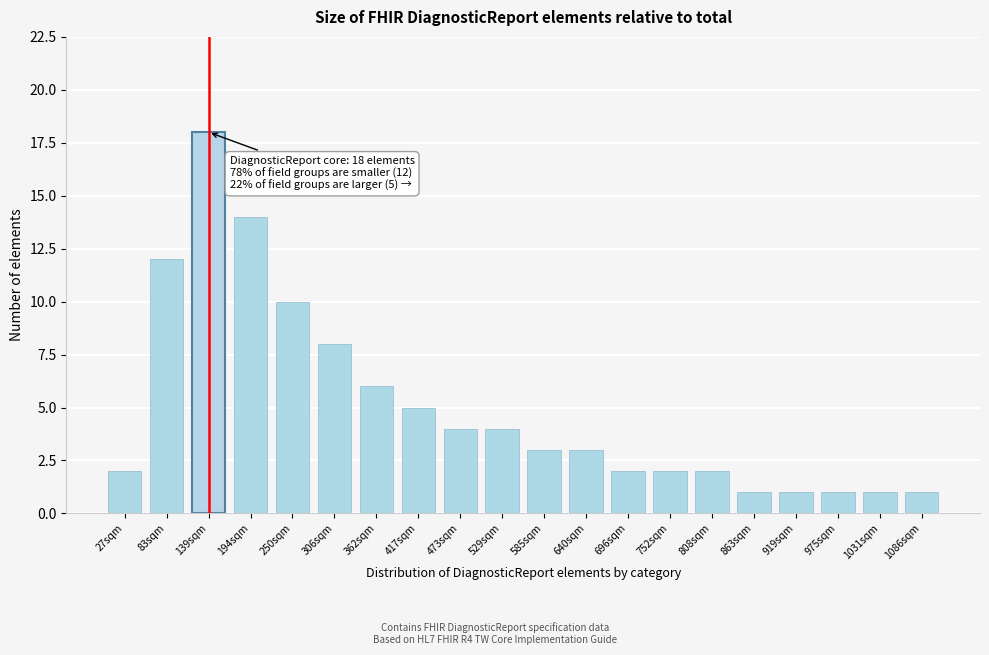

Reading right to left, list all the values displayed in this chart.

1086sqm=1	1031sqm=1	975sqm=1	919sqm=1	863sqm=1	808sqm=2	752sqm=2	696sqm=2	640sqm=3	585sqm=3	529sqm=4	473sqm=4	417sqm=5	362sqm=6	306sqm=8	250sqm=10	194sqm=14	139sqm=18	83sqm=12	27sqm=2